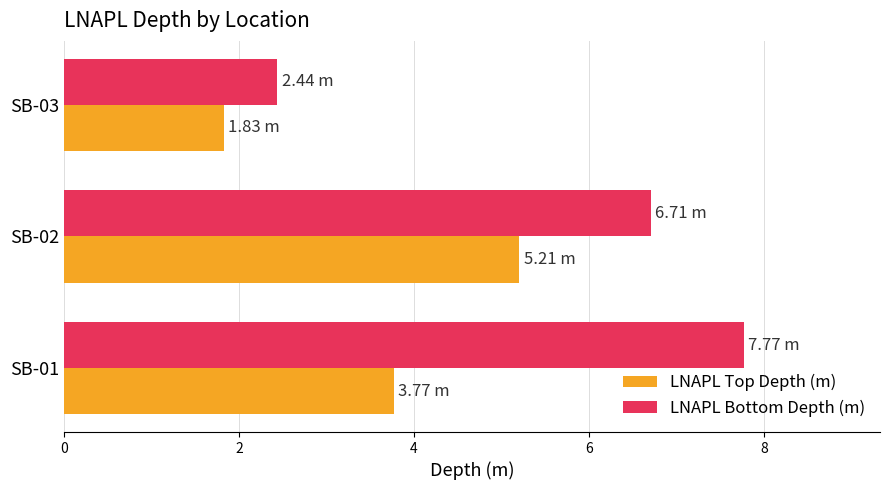

Is the value of LNAPL Top Depth (m) at SB-02 greater than the value of LNAPL Bottom Depth (m) at SB-01?

No